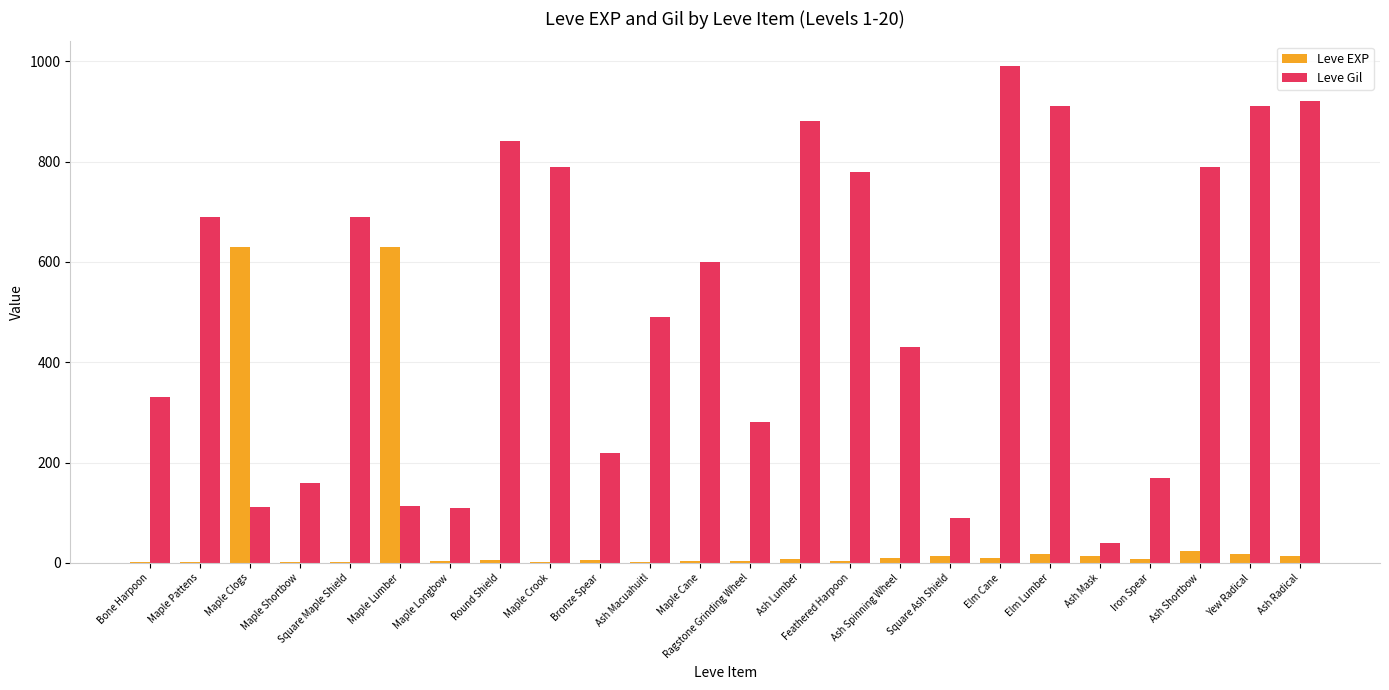

What is the greatest value displayed?

990